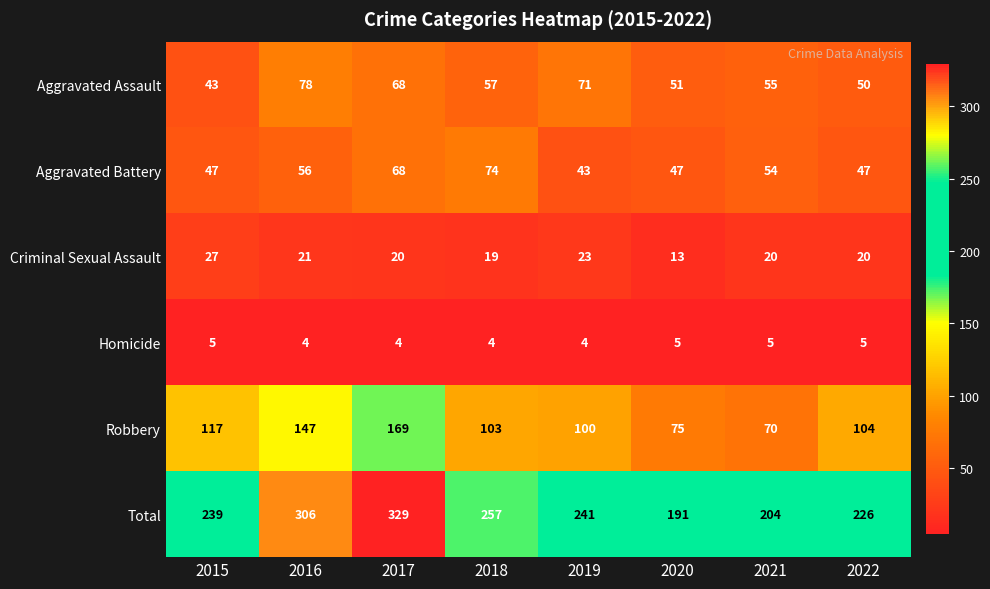

Where is Aggravated Battery nearest to the value 58?

2016